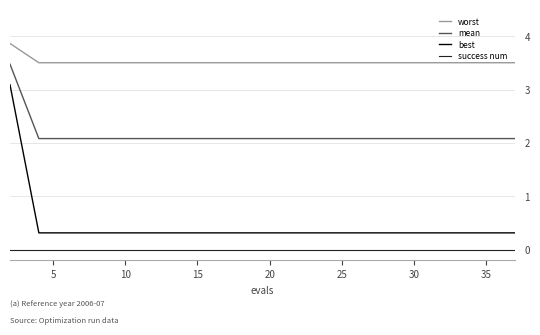

Which series has the largest range (max minus min)?

best